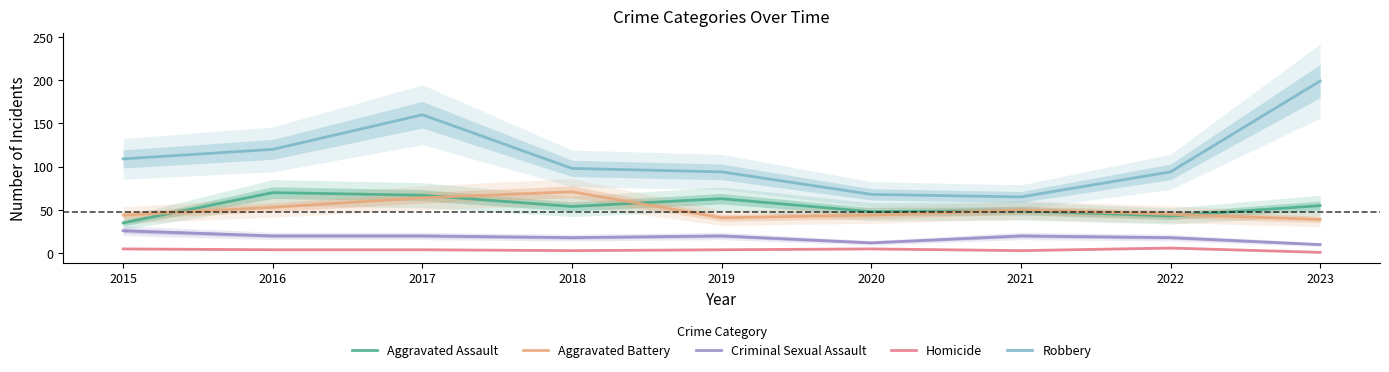

What is the total value across all series at 2018?

244